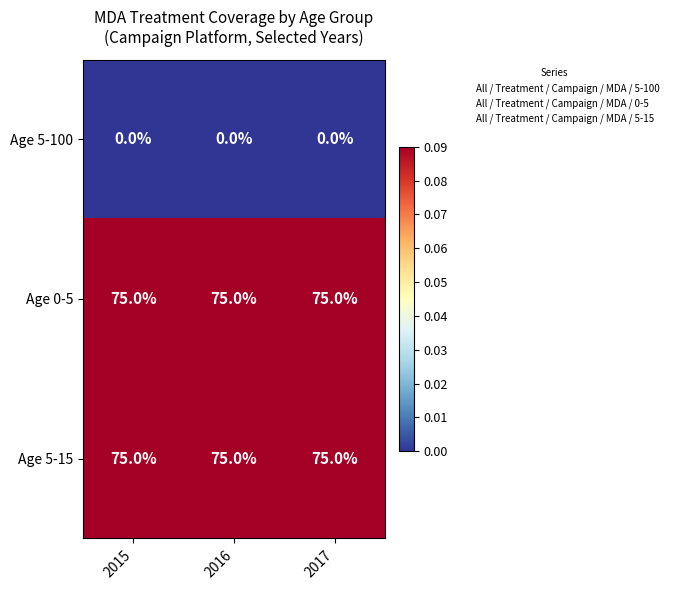

Is it true that Age 0-5 equals 43 at 2015?

False